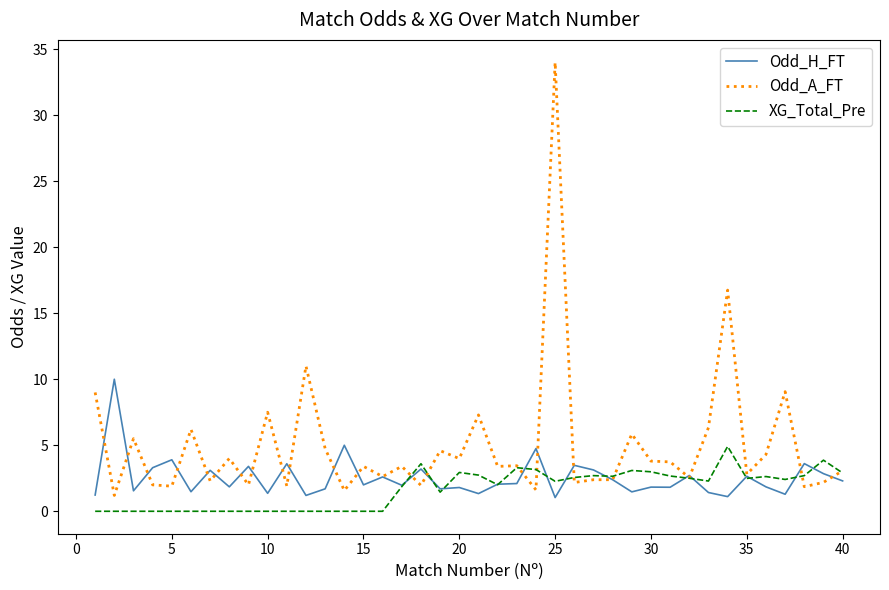

List the series in order of their peak value, highest first.

Odd_A_FT, Odd_H_FT, XG_Total_Pre